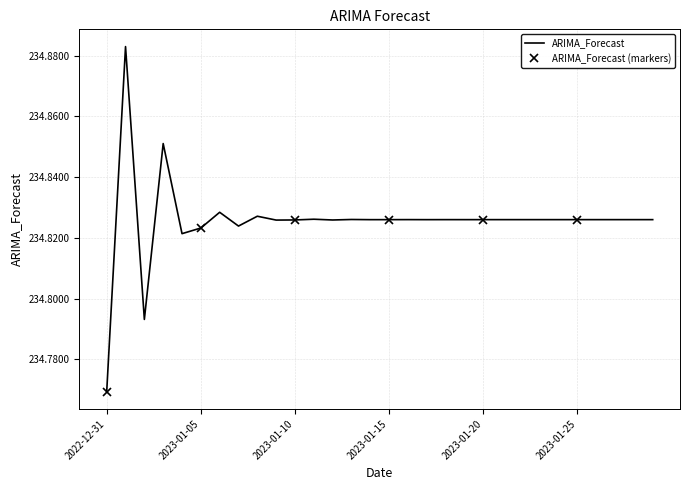

How many data points does each series have?

30